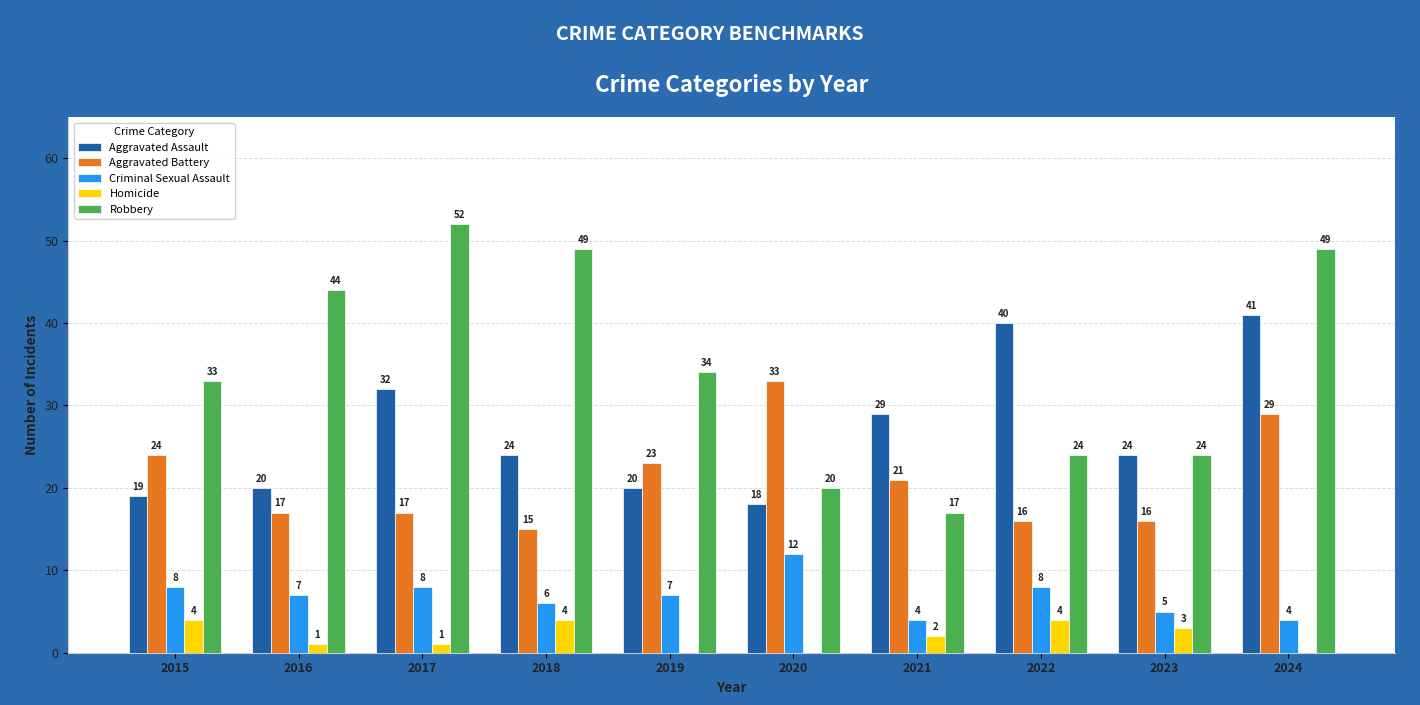

What value does the Robbery series have at 2017?

52